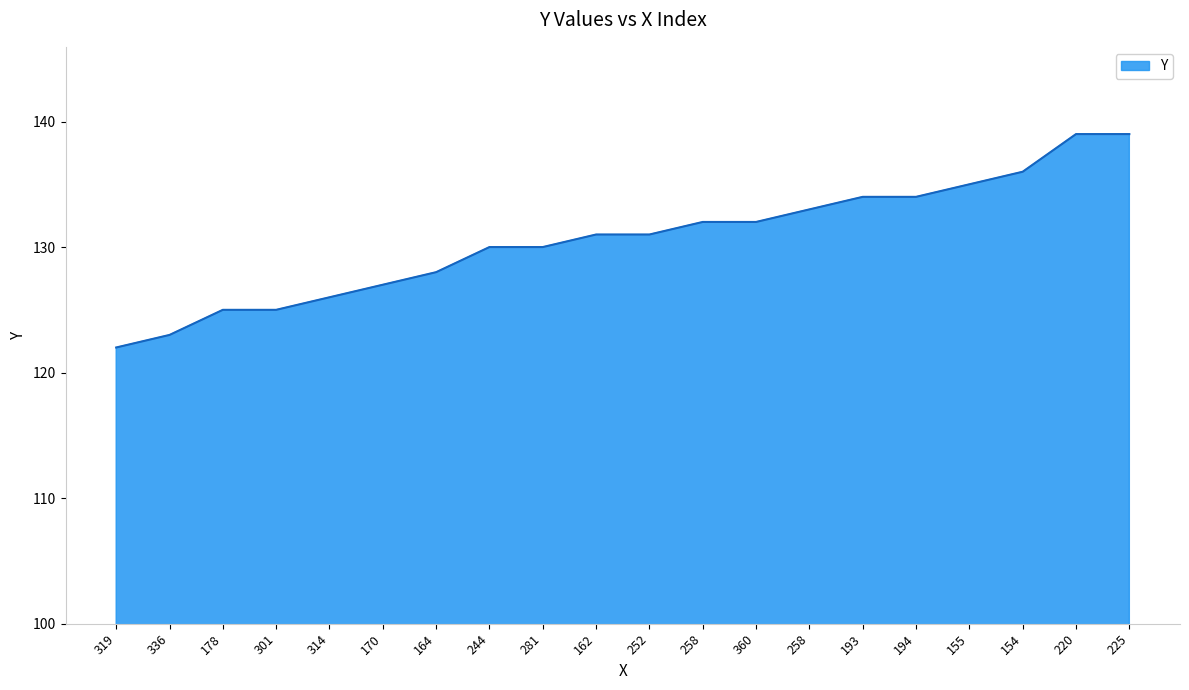

Does the chart have visible grid lines?

Yes